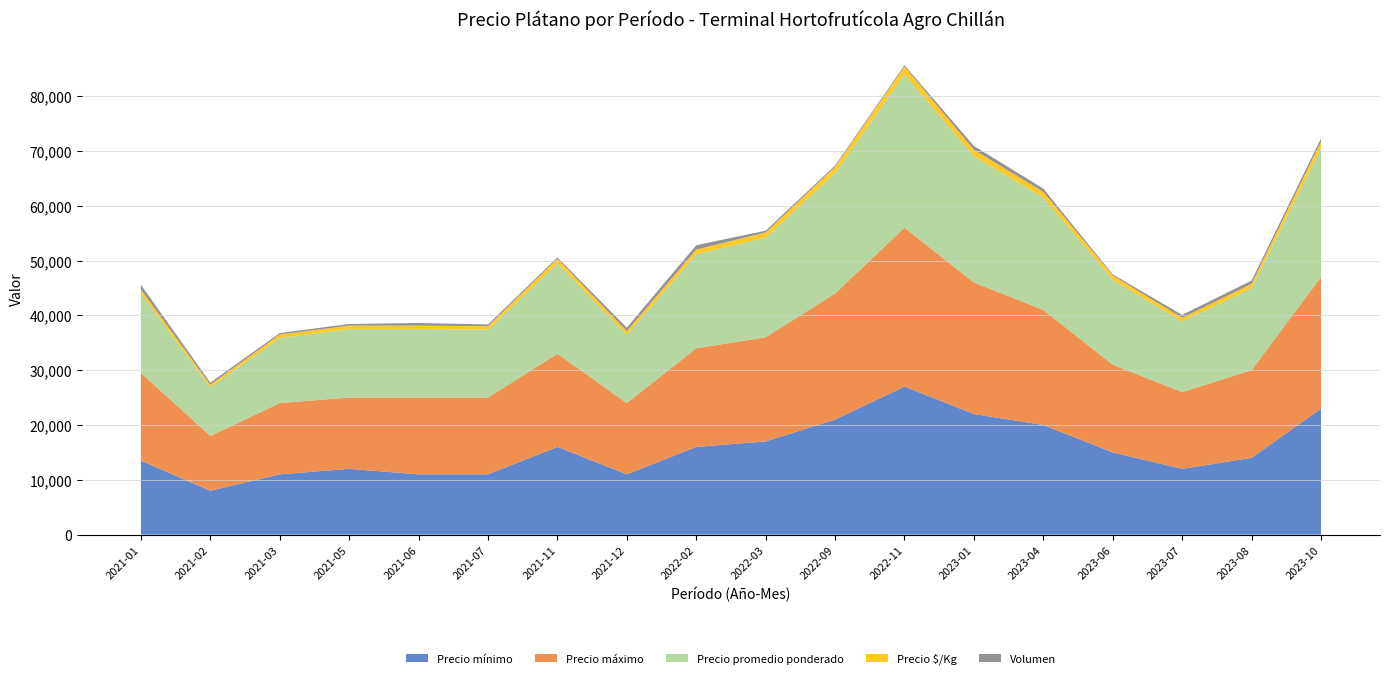

Reading left to right, transcribe all the data shown in this chart.

Precio mínimo: 2021-01=13500	2021-02=8000	2021-03=11000	2021-05=12000	2021-06=11000	2021-07=11000	2021-11=16000	2021-12=11000	2022-02=16000	2022-03=17000	2022-09=21000	2022-11=27000	2023-01=22000	2023-04=20000	2023-06=15000	2023-07=12000	2023-08=14000	2023-10=23000
Precio máximo: 2021-01=16000	2021-02=10000	2021-03=13000	2021-05=13000	2021-06=14000	2021-07=14000	2021-11=17000	2021-12=13000	2022-02=18000	2022-03=19000	2022-09=23000	2022-11=29000	2023-01=24000	2023-04=21000	2023-06=16000	2023-07=14000	2023-08=16000	2023-10=24000
Precio promedio ponderado: 2021-01=14469	2021-02=8900	2021-03=11900	2021-05=12500	2021-06=12500	2021-07=12400	2021-11=16500	2021-12=12500	2022-02=17143	2022-03=18200	2022-09=22000	2022-11=28000	2023-01=23050	2023-04=20500	2023-06=15500	2023-07=12900	2023-08=15000	2023-10=23500
Precio $/Kg: 2021-01=723	2021-02=445	2021-03=595	2021-05=625	2021-06=625	2021-07=620	2021-11=825	2021-12=625	2022-02=857	2022-03=910	2022-09=1100	2022-11=1400	2023-01=1153	2023-04=1025	2023-06=775	2023-07=645	2023-08=750	2023-10=1175
Volumen: 2021-01=880	2021-02=380	2021-03=280	2021-05=300	2021-06=480	2021-07=320	2021-11=240	2021-12=640	2022-02=800	2022-03=340	2022-09=240	2022-11=240	2023-01=700	2023-04=600	2023-06=200	2023-07=540	2023-08=600	2023-10=600